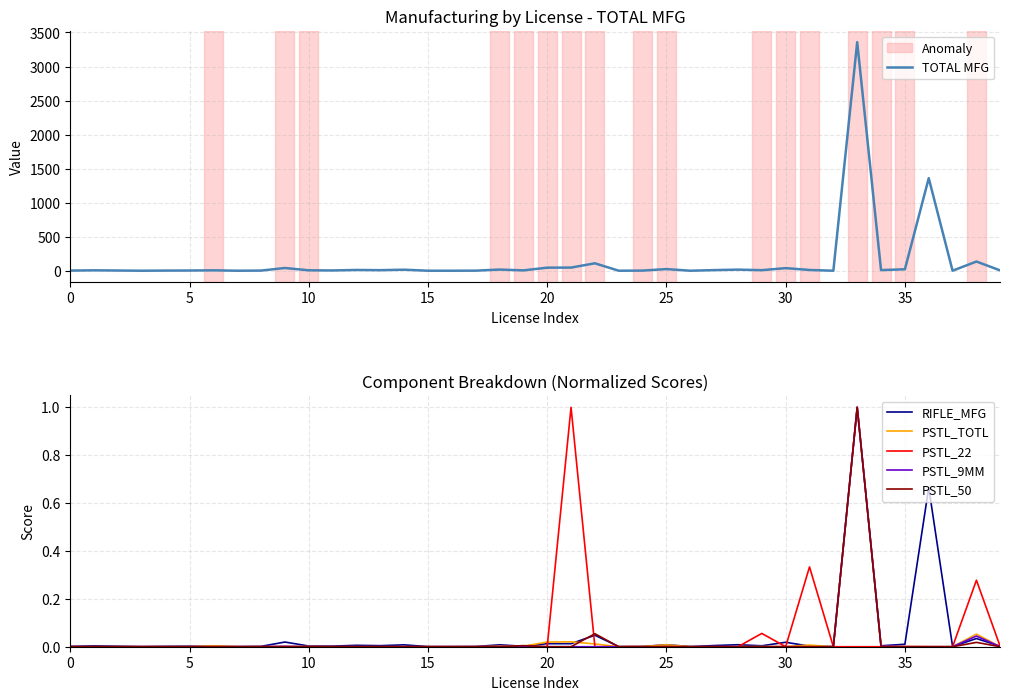

True or false: PSTL_50 has a value of 0.0 at 0.

True